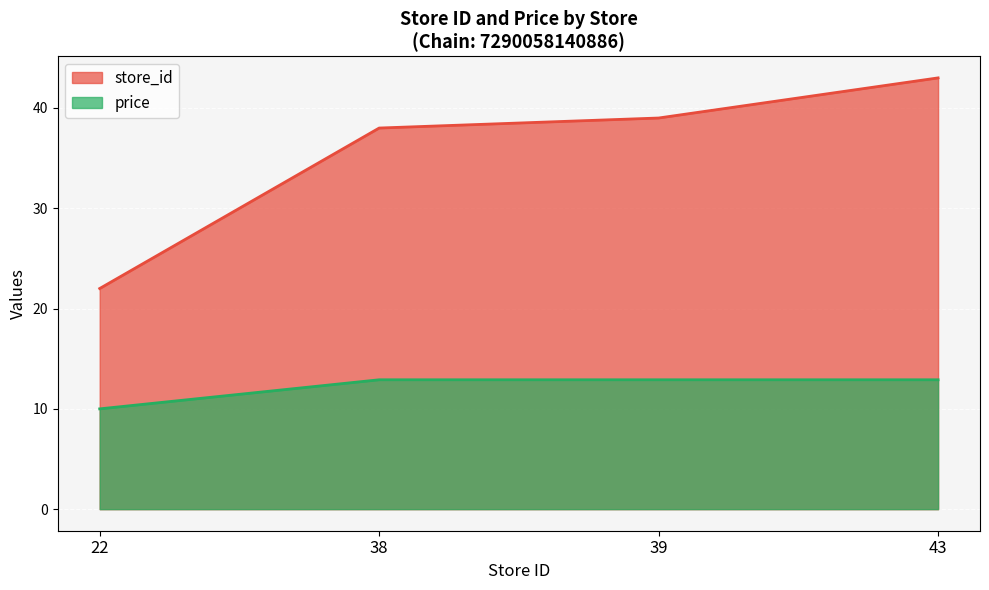

Reading right to left, list all the values displayed in this chart.

store_id: 43=43.0	39=39.0	38=38.0	22=22.0
price: 43=12.9	39=12.9	38=12.9	22=10.0